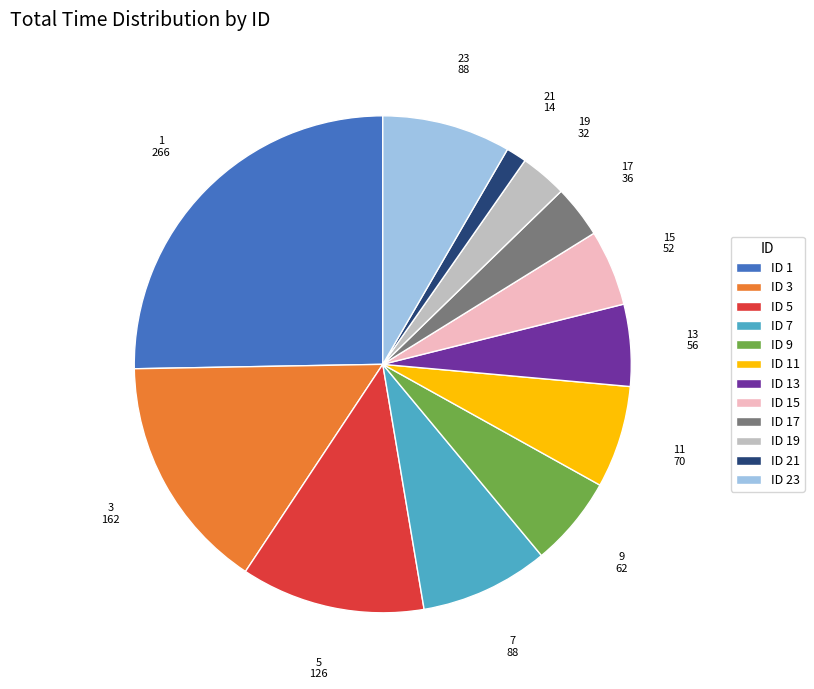

How many segments does this pie chart have?

12